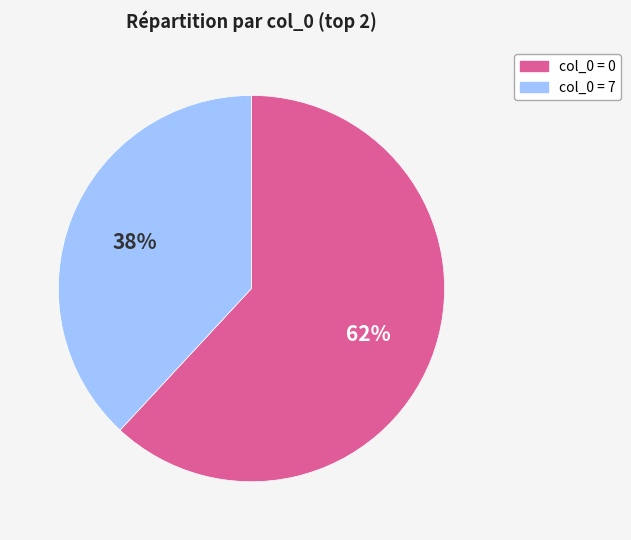

What is the ratio of the value at col_0 = 7 to the value at col_0 = 0?

0.6